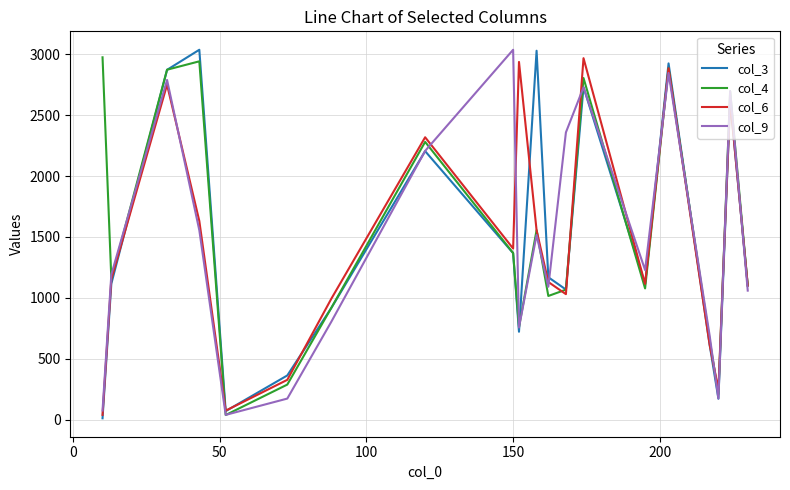

What are all the series names shown in the legend?

col_3, col_4, col_6, col_9